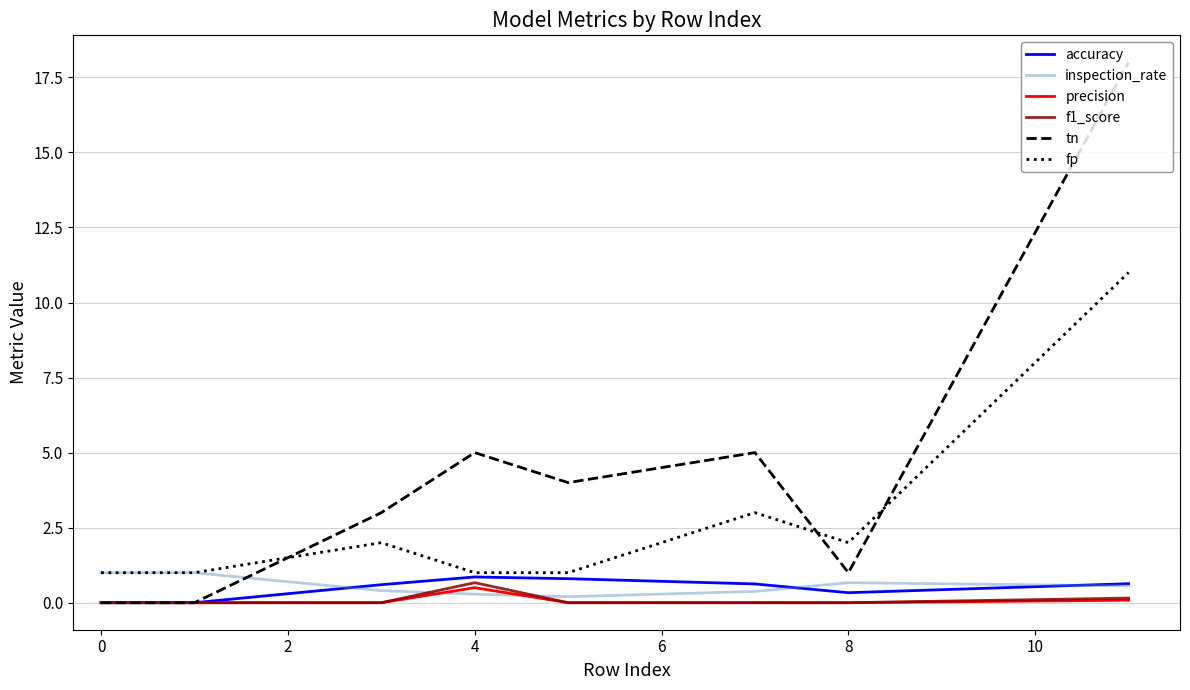

Which series has the widest spread of values?

tn